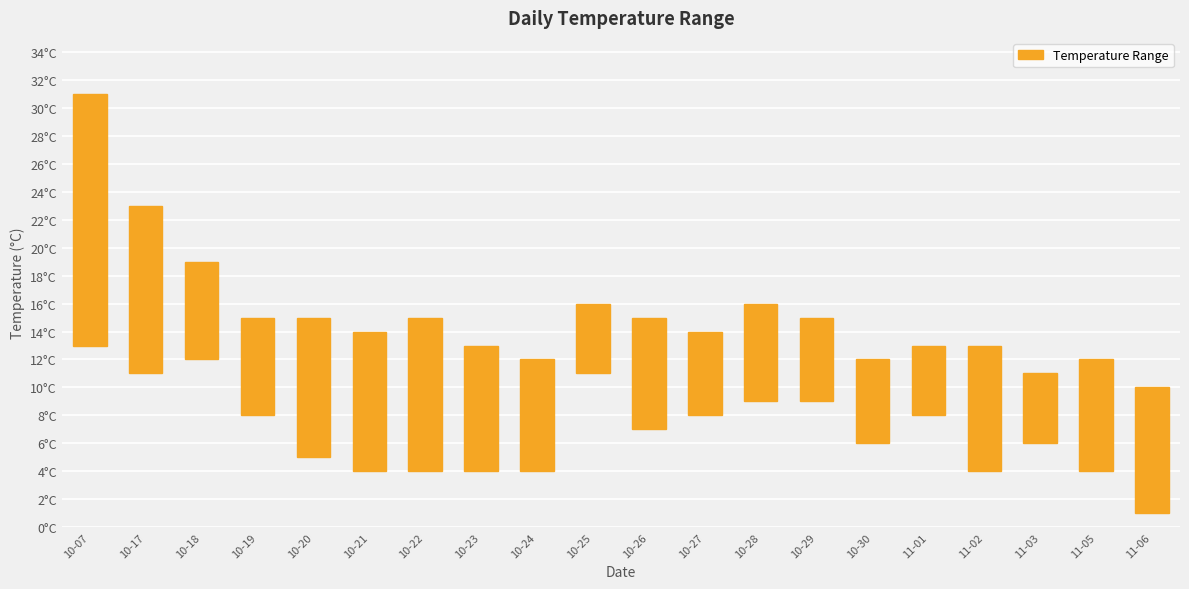

Where does the data first go above 8?

10-07